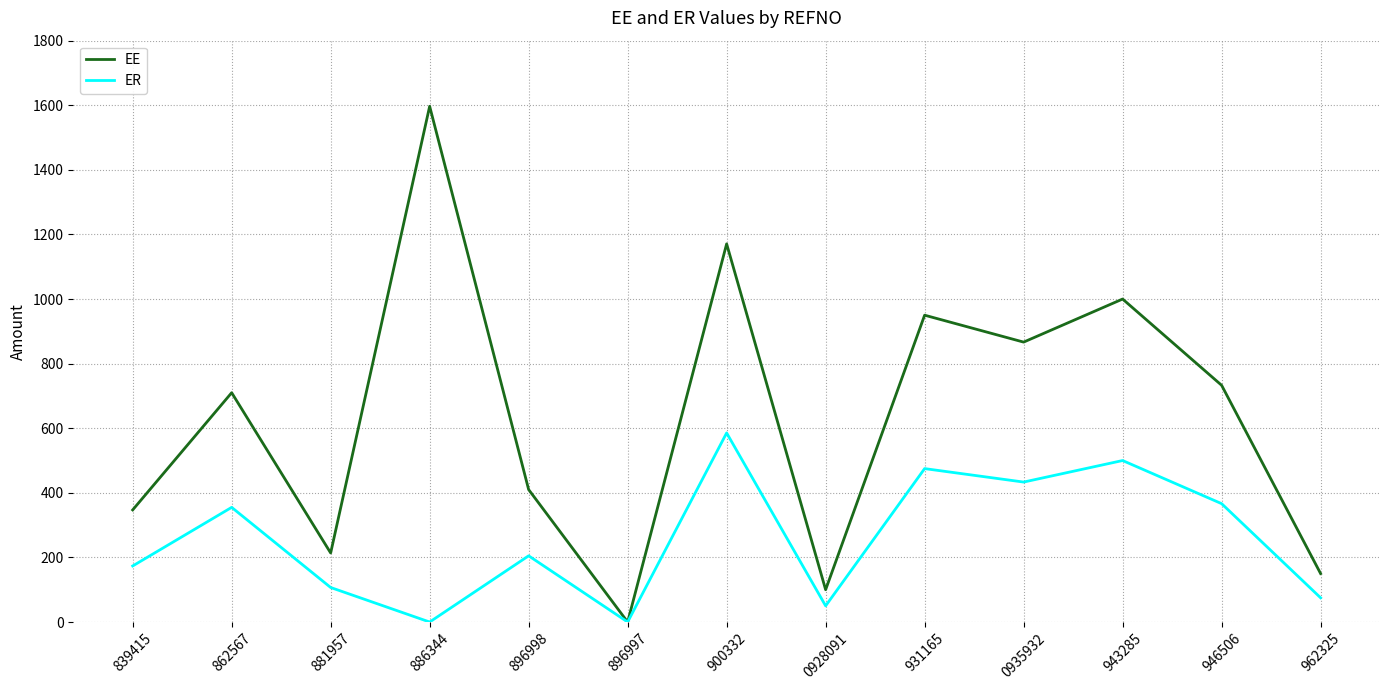

Is it true that EE equals 100.0 at 0928091?

True